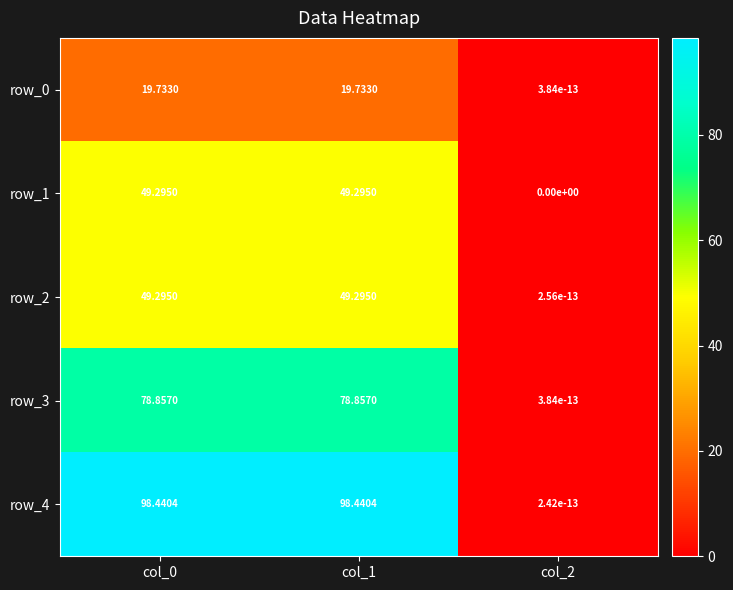

What is the total value across all series at col_1?

295.6